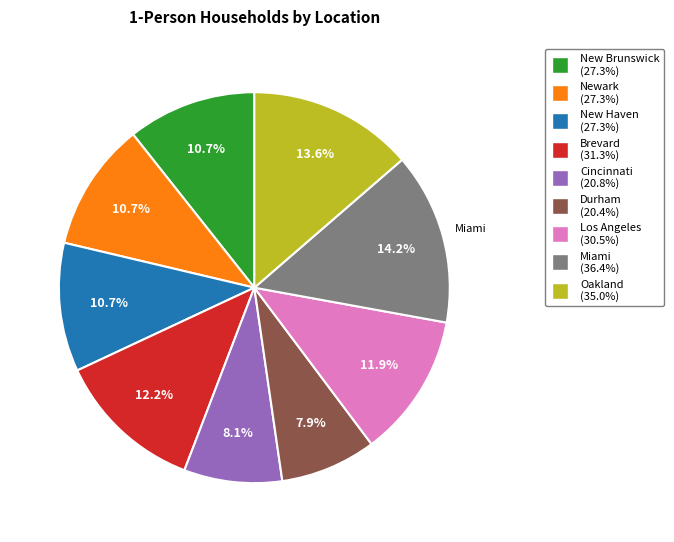

What is the ratio of the value at Miami to the value at New Haven?

1.3